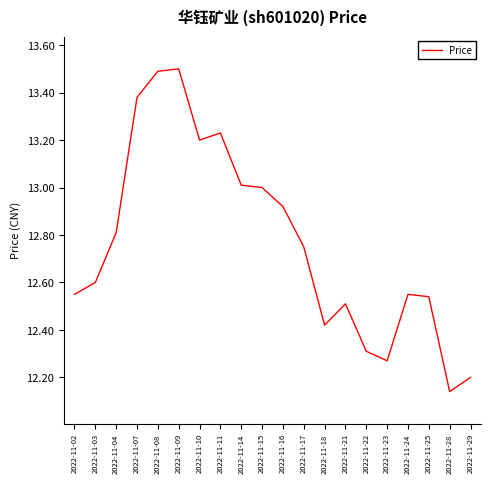

The value at 2022-11-23 is 4.5. True or false?

False